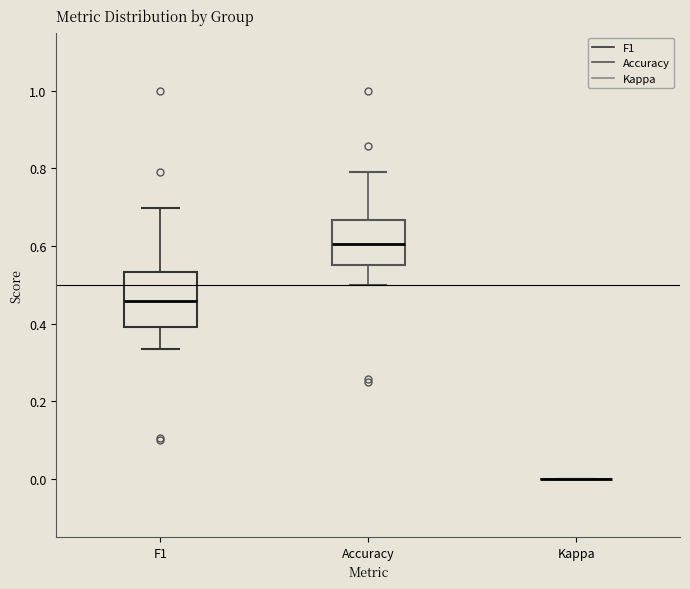

Reading left to right, transcribe this box plot: for each box, give where its median line is, the range the box spans, and where its two whiskers end, as read against the y-axis. The values are not printed on the chart, so give them approximately, as read against the axis.

F1: median 0.46, box 0.40 to 0.54, whiskers 0.34 to 0.70
Accuracy: median 0.60, box 0.56 to 0.66, whiskers 0.50 to 0.78
Kappa: box collapsed to a line at 0.00, whiskers 0.00 to 0.00